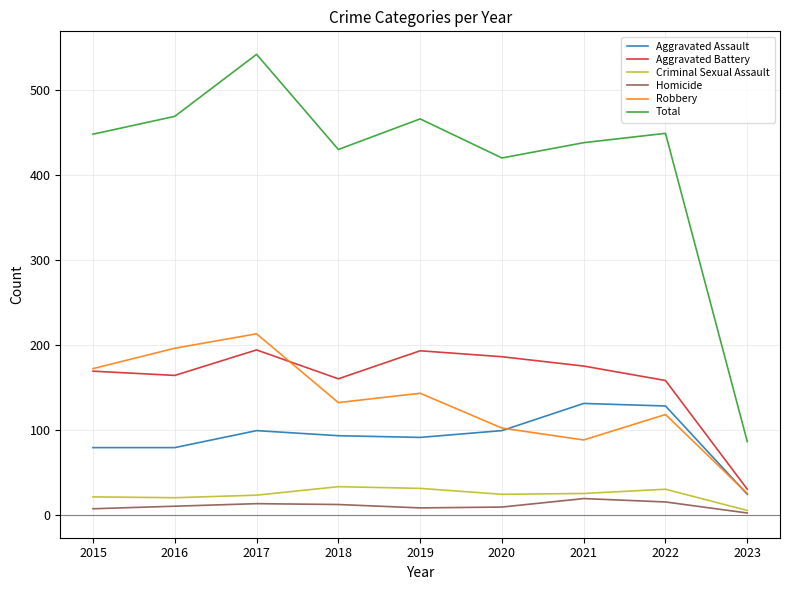

True or false: Total and Criminal Sexual Assault intersect in this chart.

False